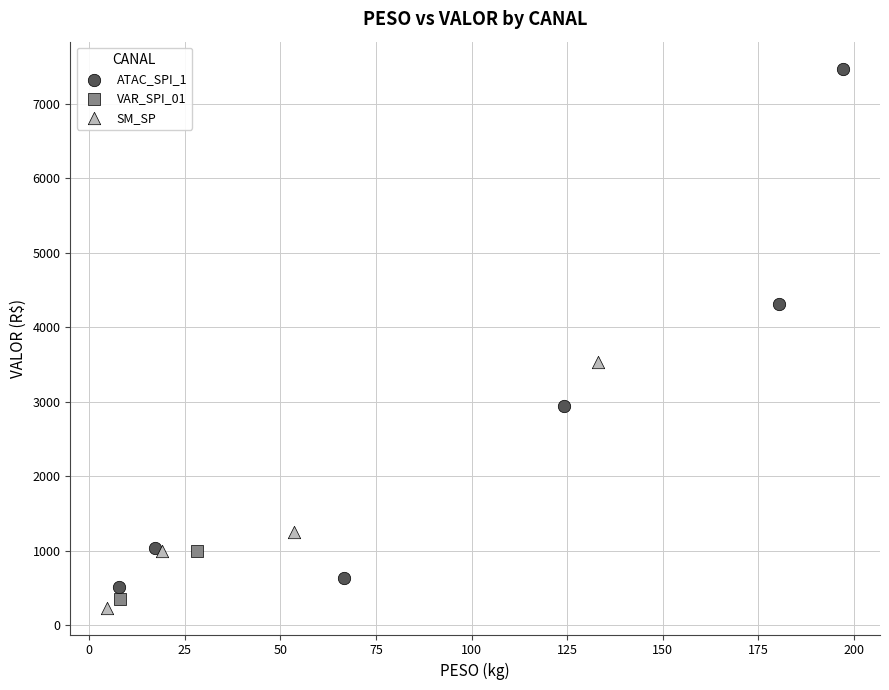

Which series reaches the maximum Y coordinate?

ATAC_SPI_1